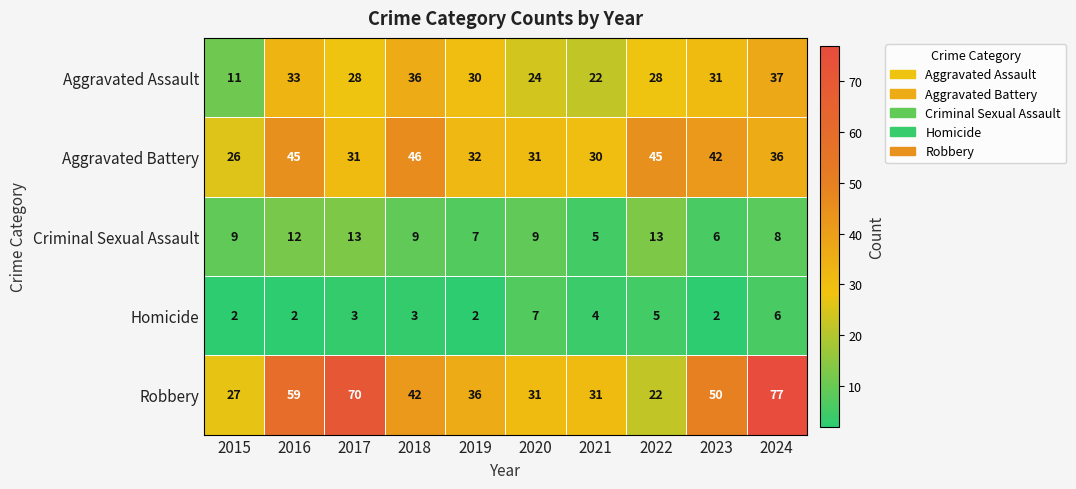

What is the difference between the maximum and minimum values in the Robbery series?

55